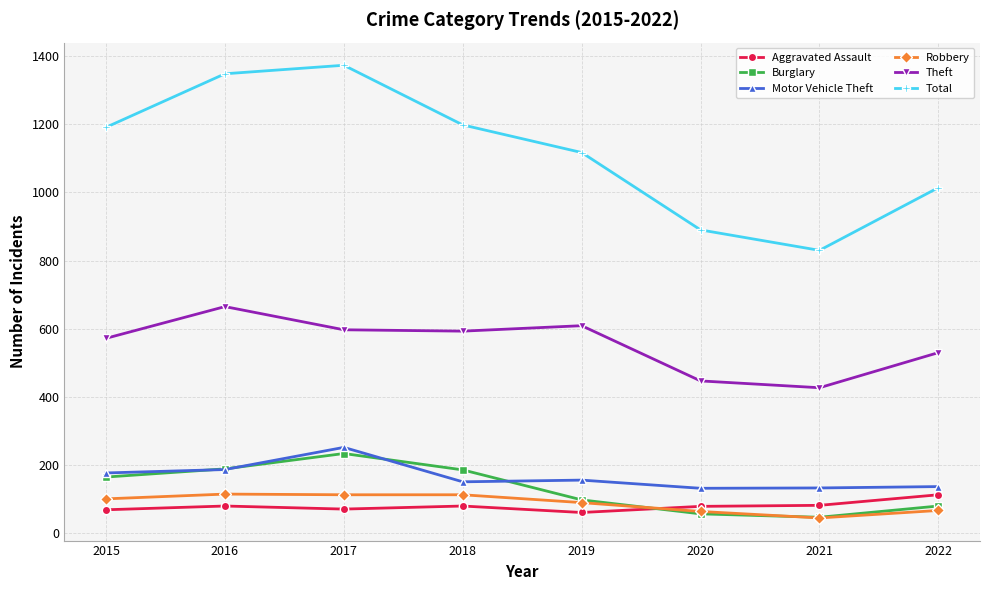

What is the value of the Burglary point at the 2nd from the left?

189